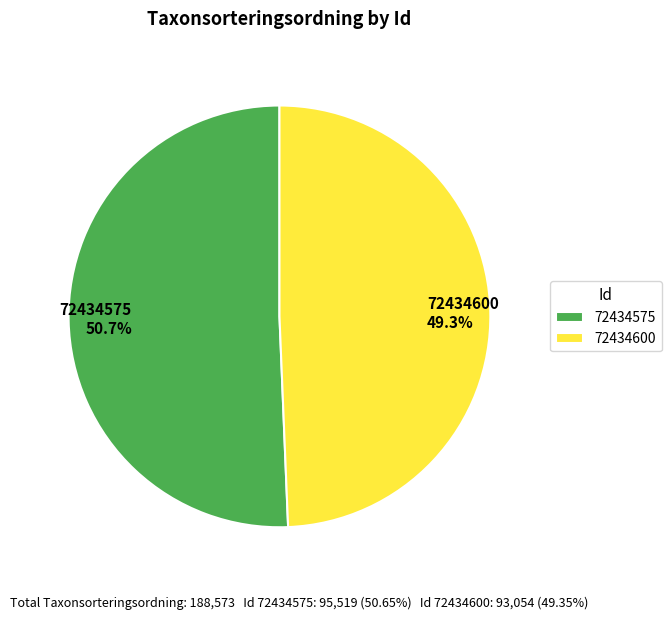

What percentage is the 72434600 slice, to the nearest percent?

49%